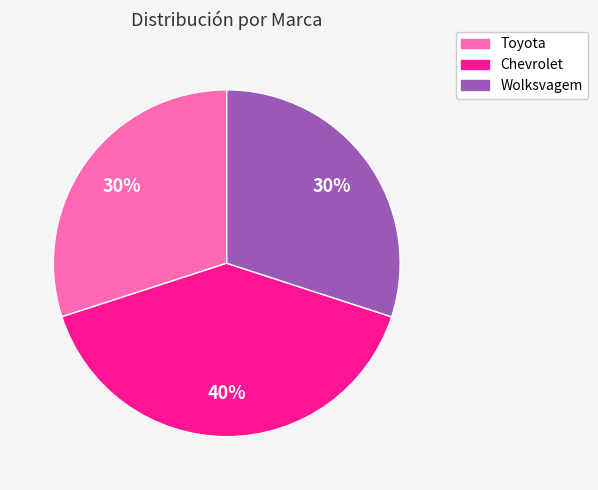

Is it true that Wolksvagem is 30% of the pie?

True